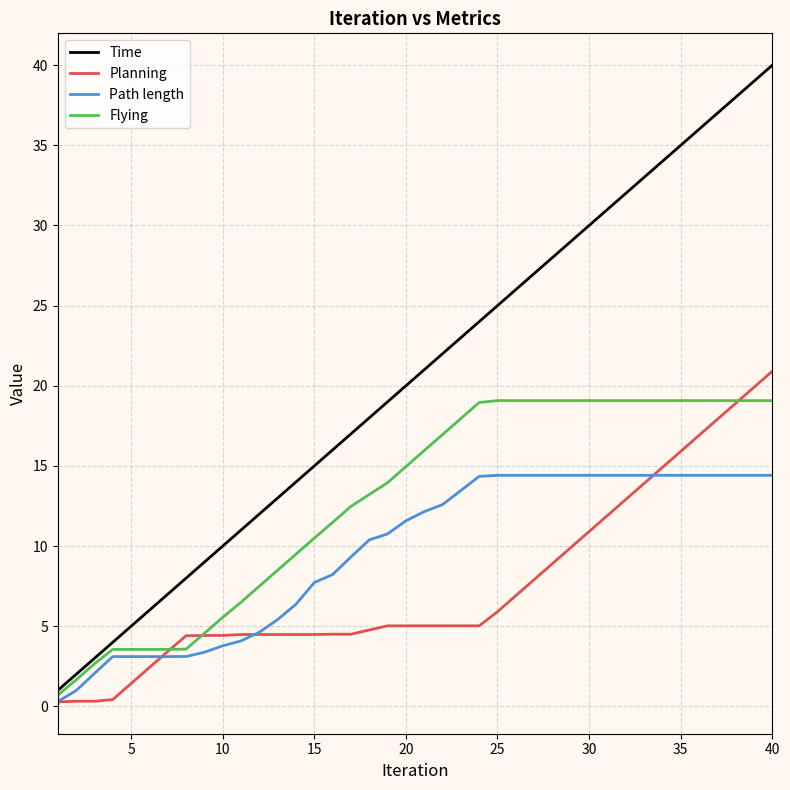

What is the difference between the second highest and minimum values in the Planning series?

19.6